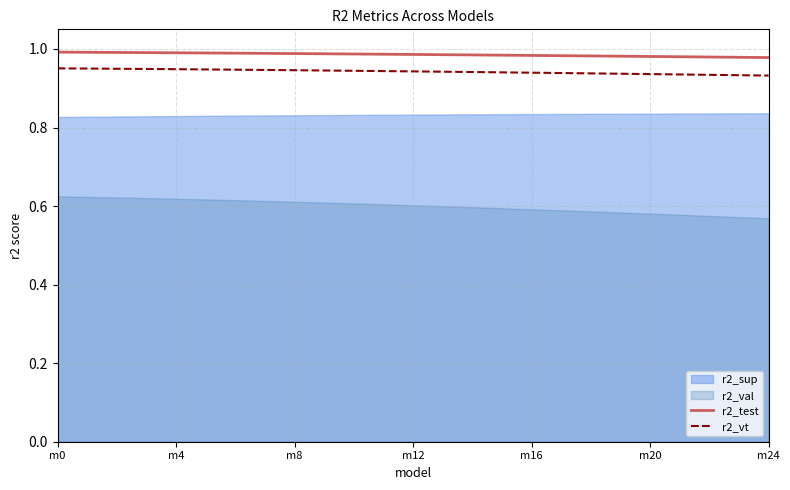

True or false: r2_vt and r2_test cross at least once.

False